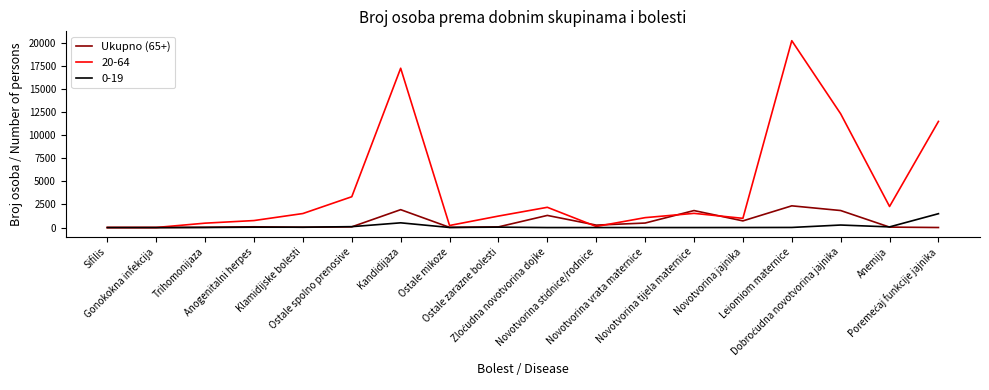

Which series has the largest total across all categories?

20-64